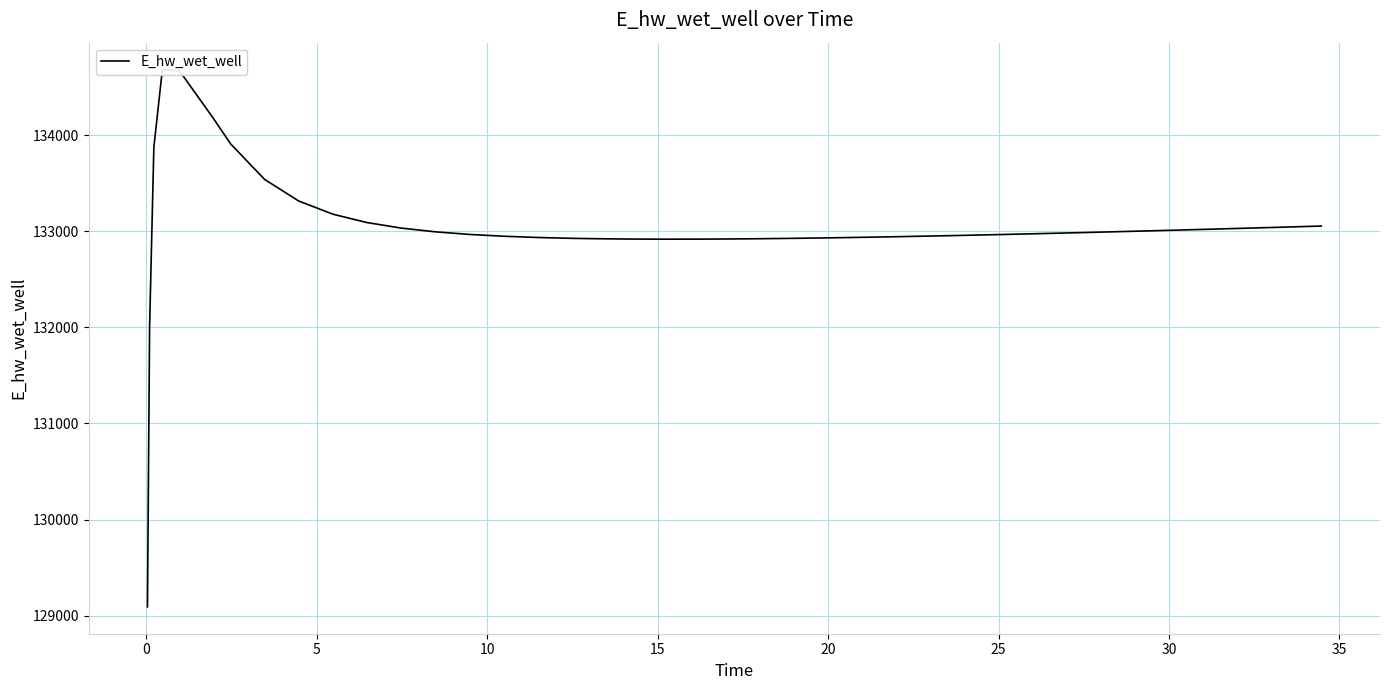

How many data points does each series have?

40